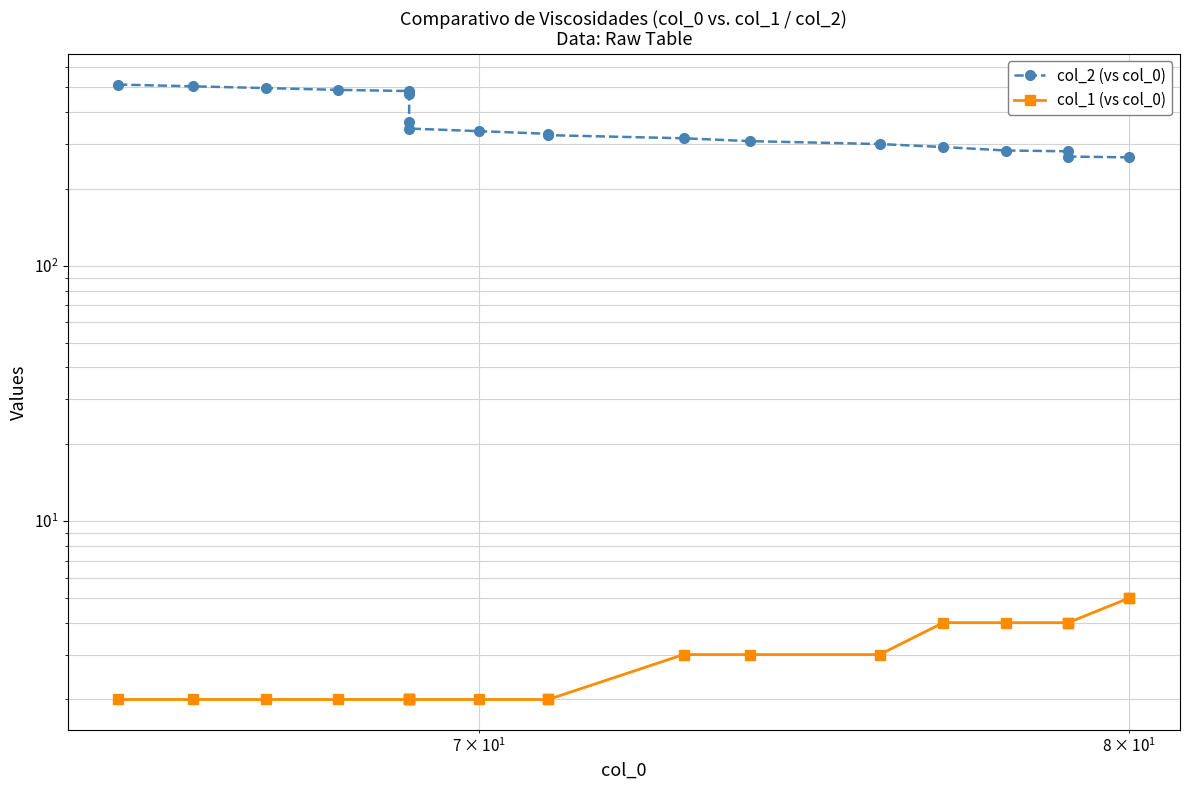

What is the maximum value shown in the chart?

513.0